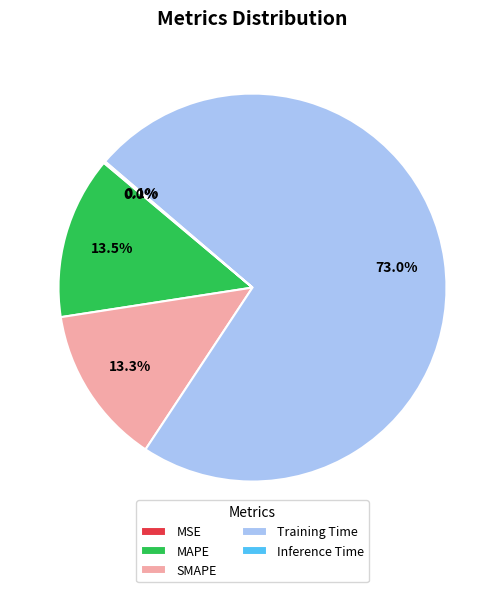

Which slice represents more than half of the pie?

Training Time